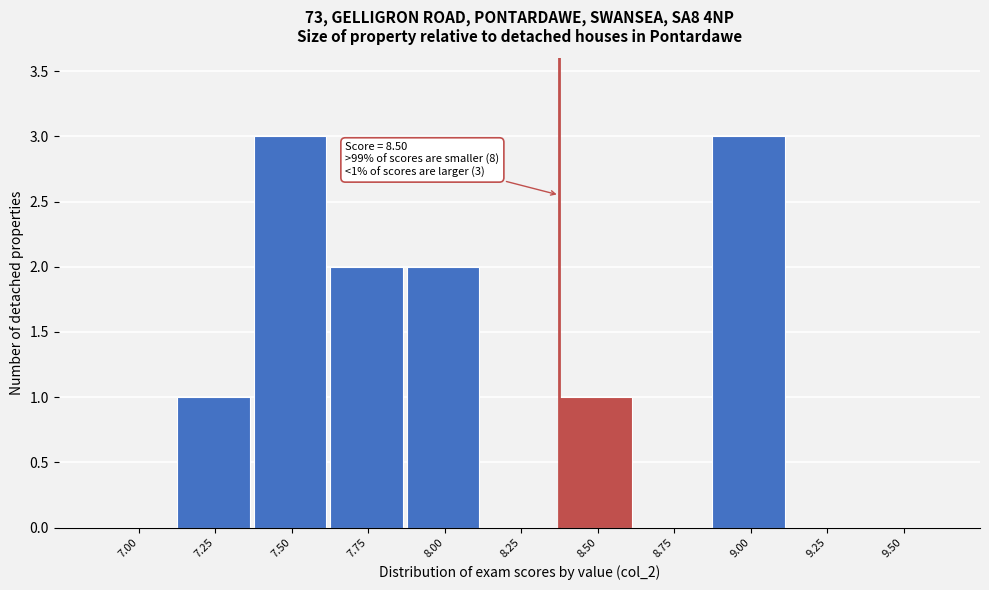

Reading left to right, transcribe all the data shown in this chart.

7.00=0	7.25=1	7.50=3	7.75=2	8.00=2	8.25=0	8.50=1	8.75=0	9.00=3	9.25=0	9.50=0